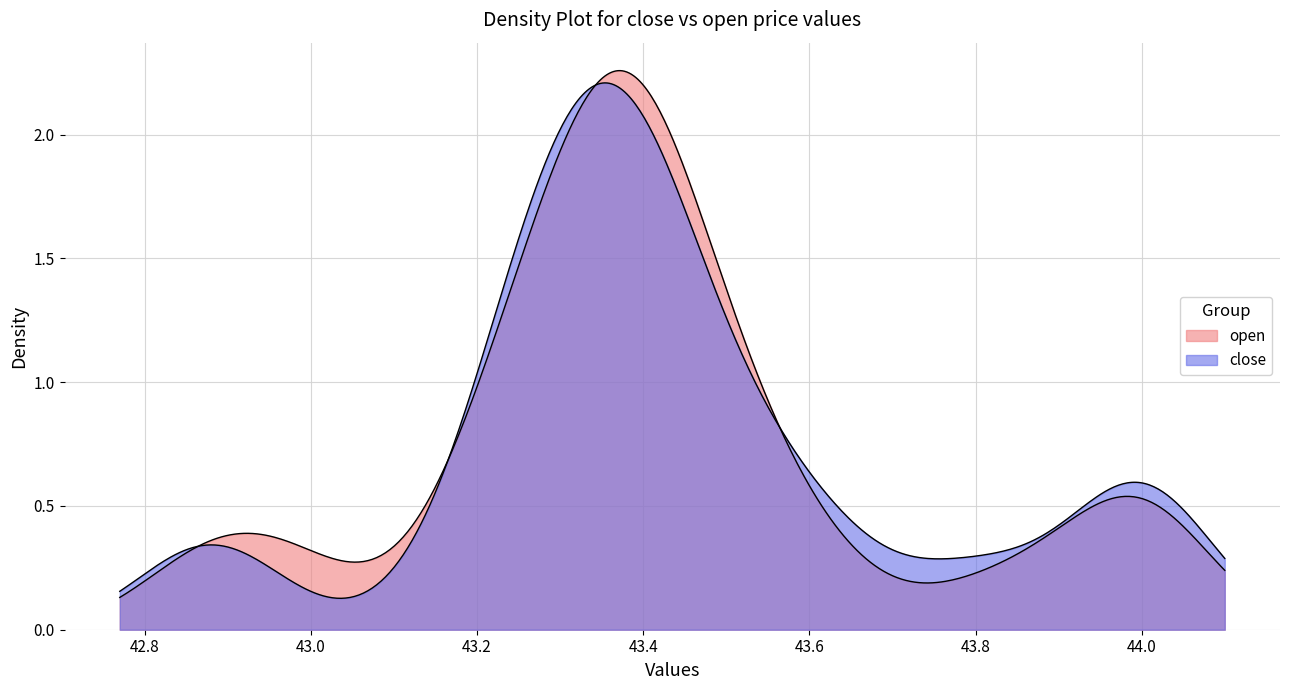

What is the average value of the close series?

43.4